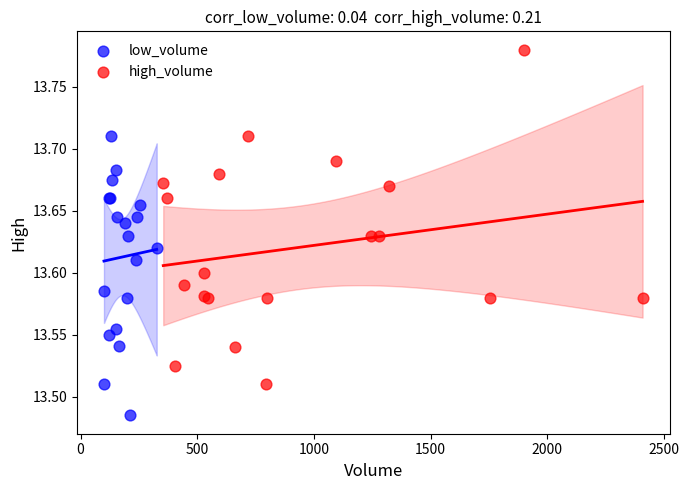

Which series has the largest Y range (max minus min)?

high_volume